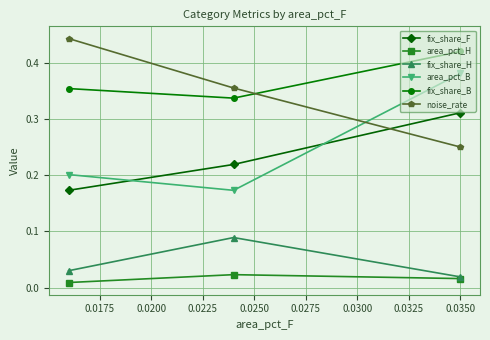

Rank the series by their maximum value, from highest to lowest.

noise_rate, fix_share_B, area_pct_B, fix_share_F, fix_share_H, area_pct_H